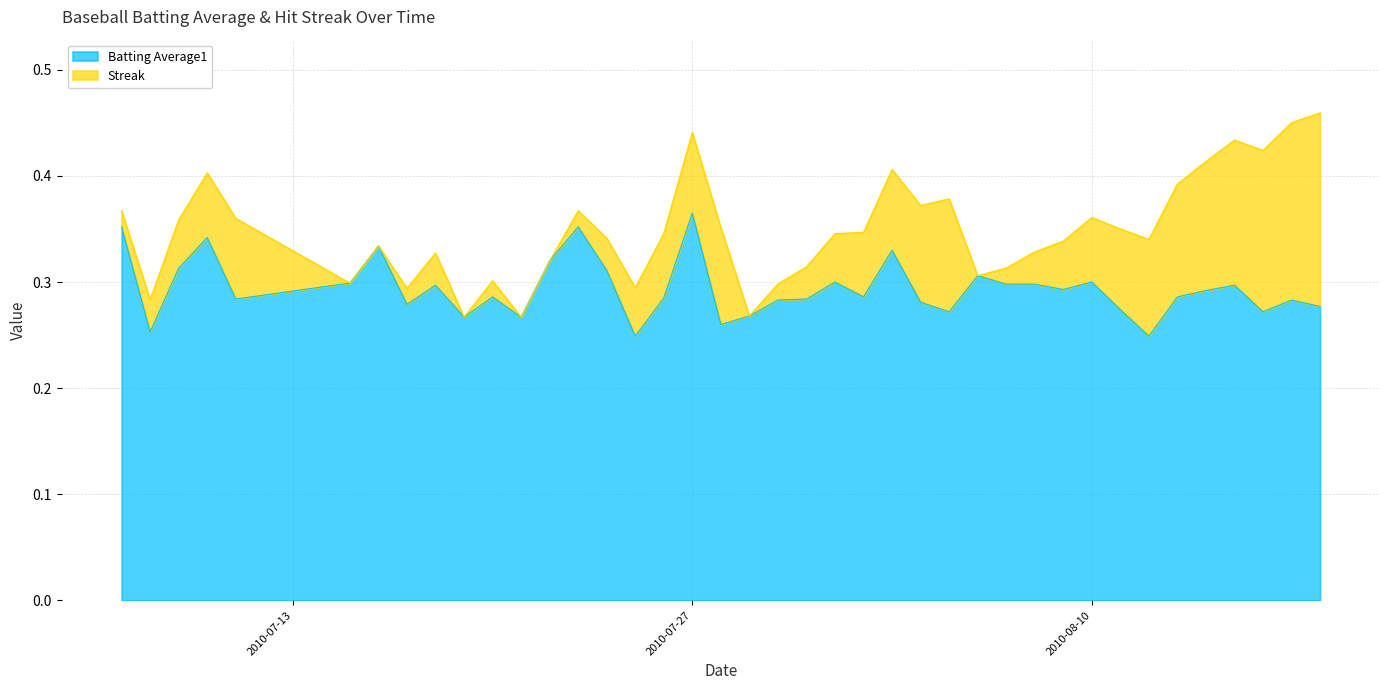

True or false: there are more than 1 points higher than both neighbors.

True